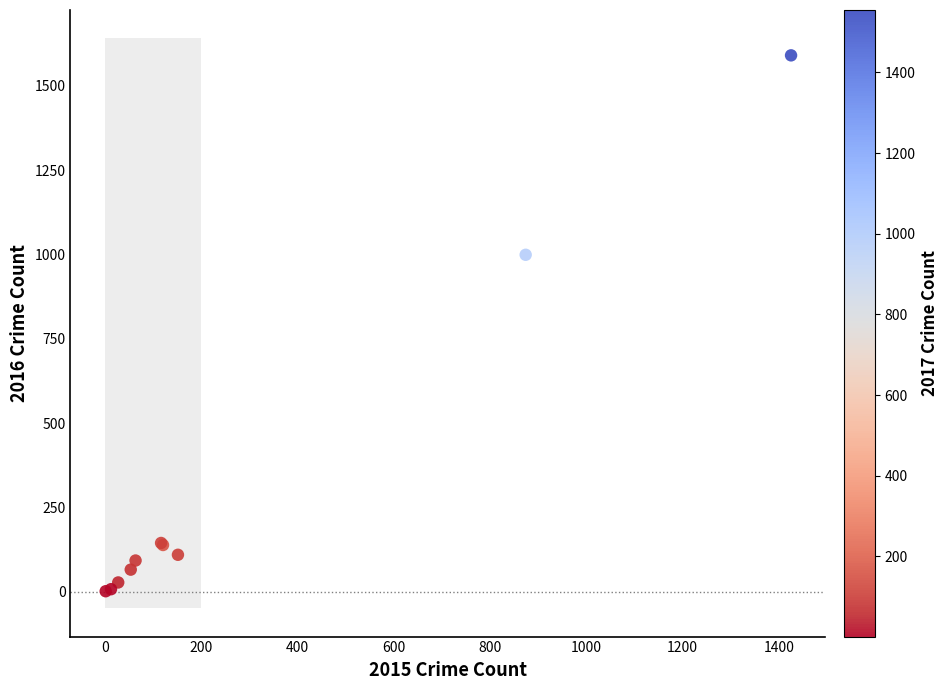

What Y value in the scatter plot is closest to 796?

999